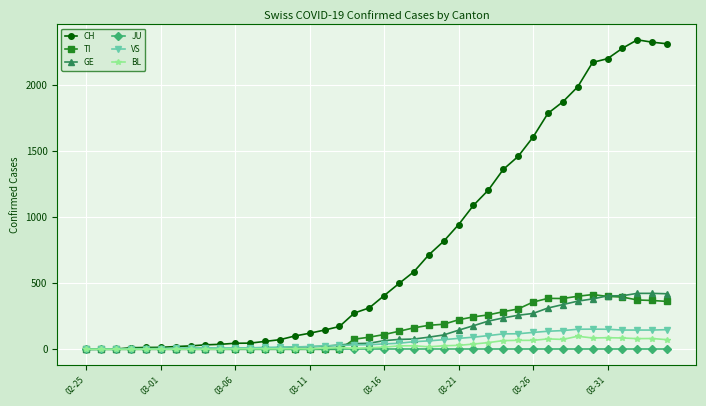

At how many categories does at least one series exceed 776?

16